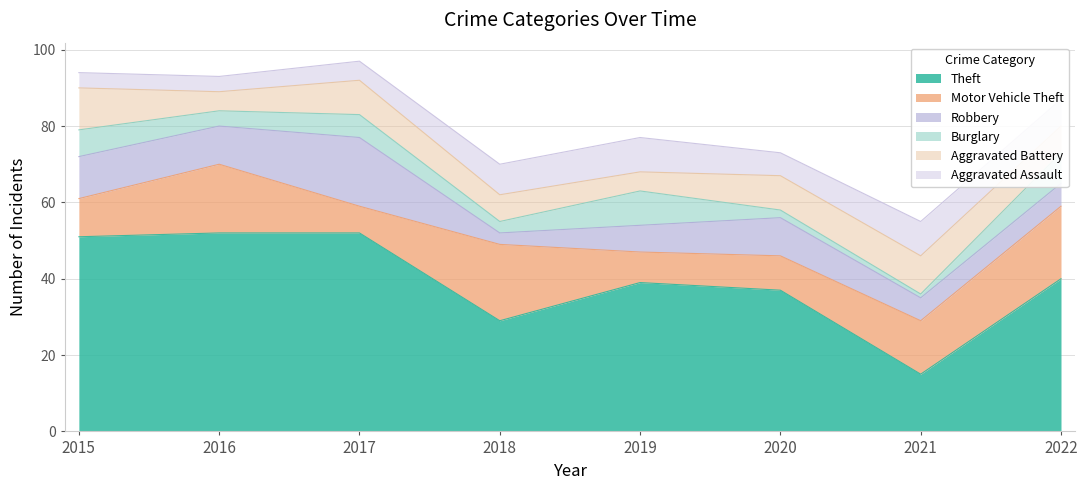

At which category does Motor Vehicle Theft reach its first local peak?

2016